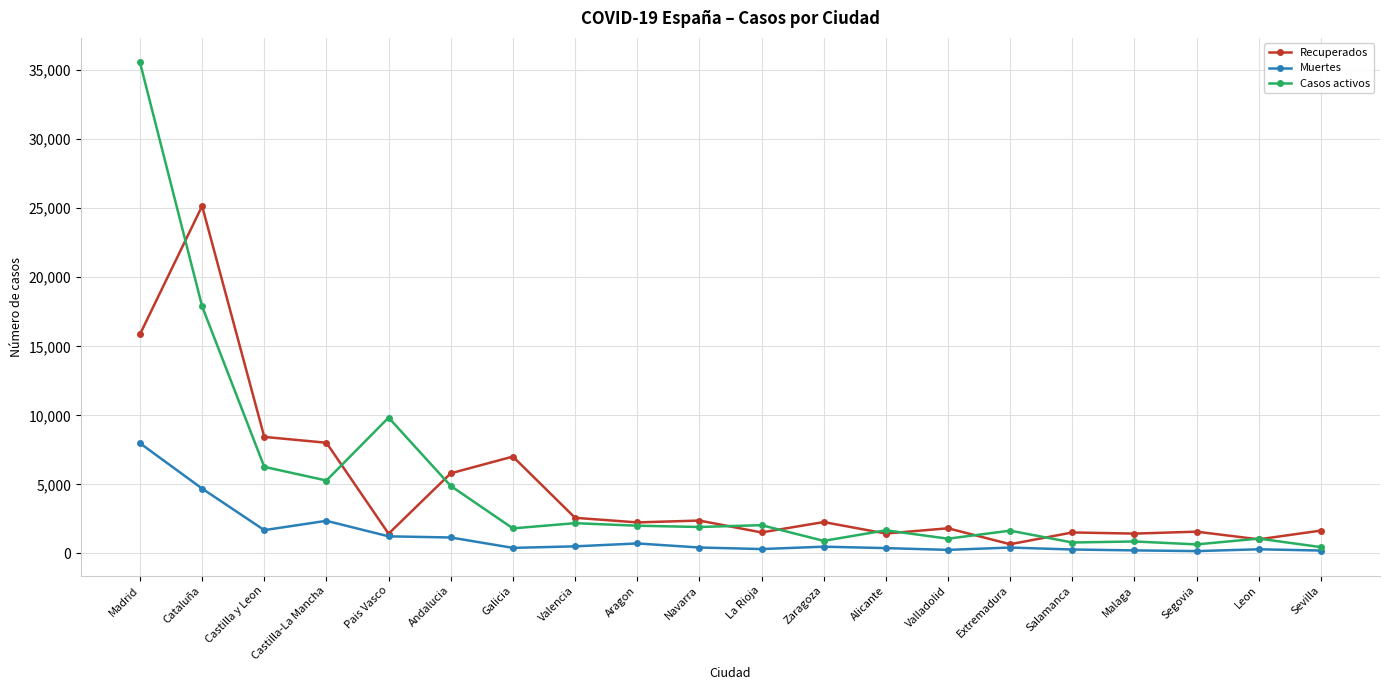

At which label is Recuperados closest to 12914?

Madrid